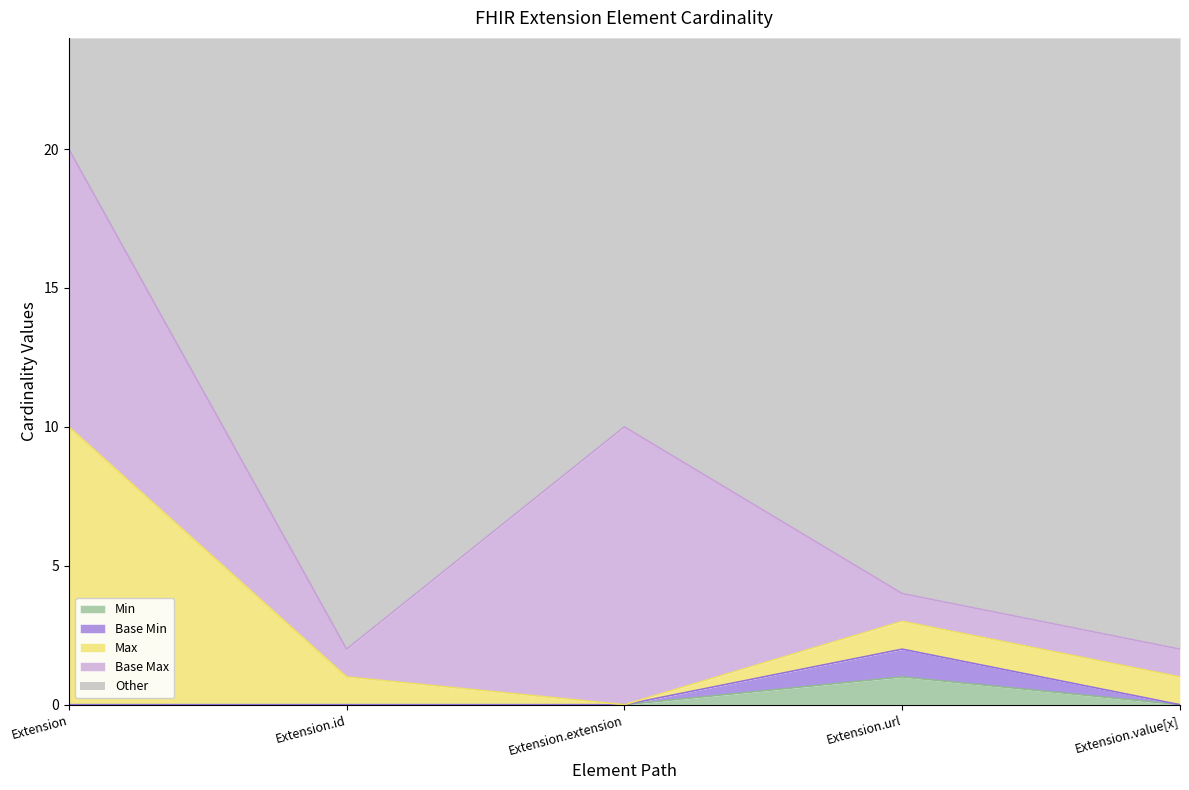

True or false: Base Min and Min intersect in this chart.

False